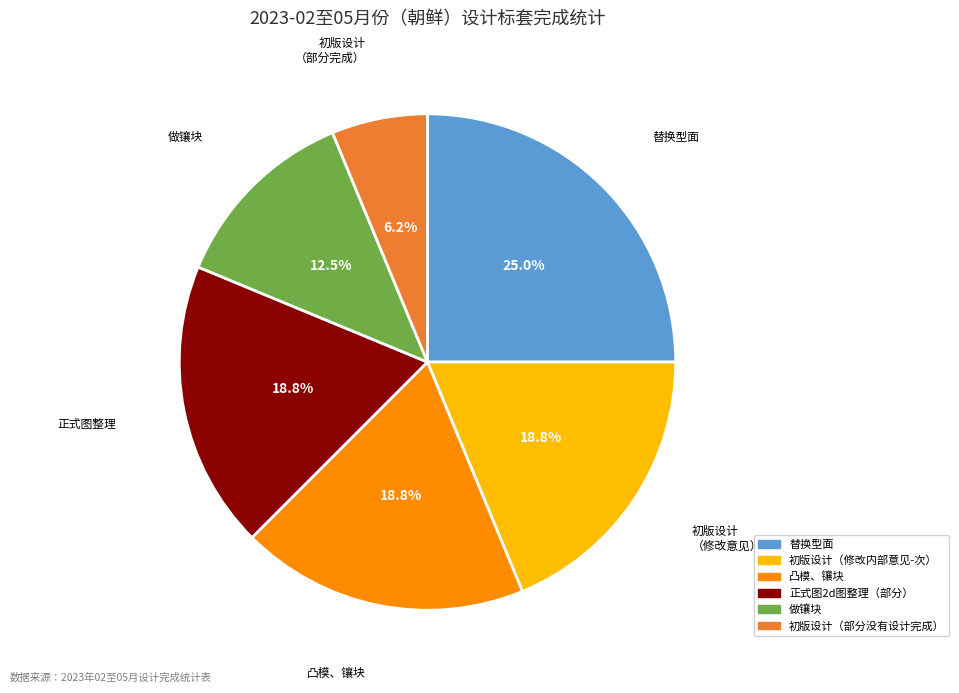

Count the number of slices in the pie.

6